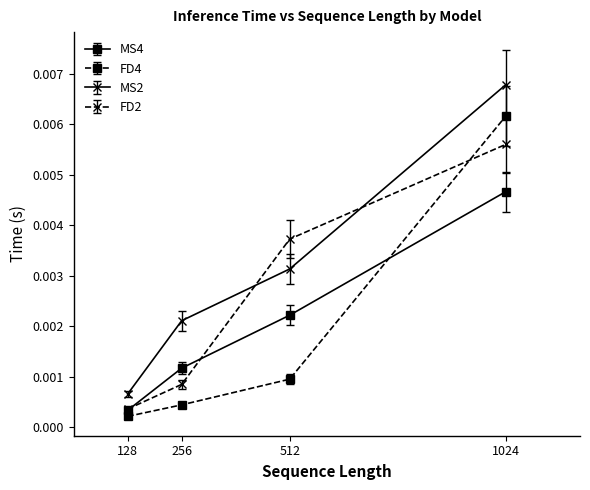

Where is FD2 nearest to the value 0?

128